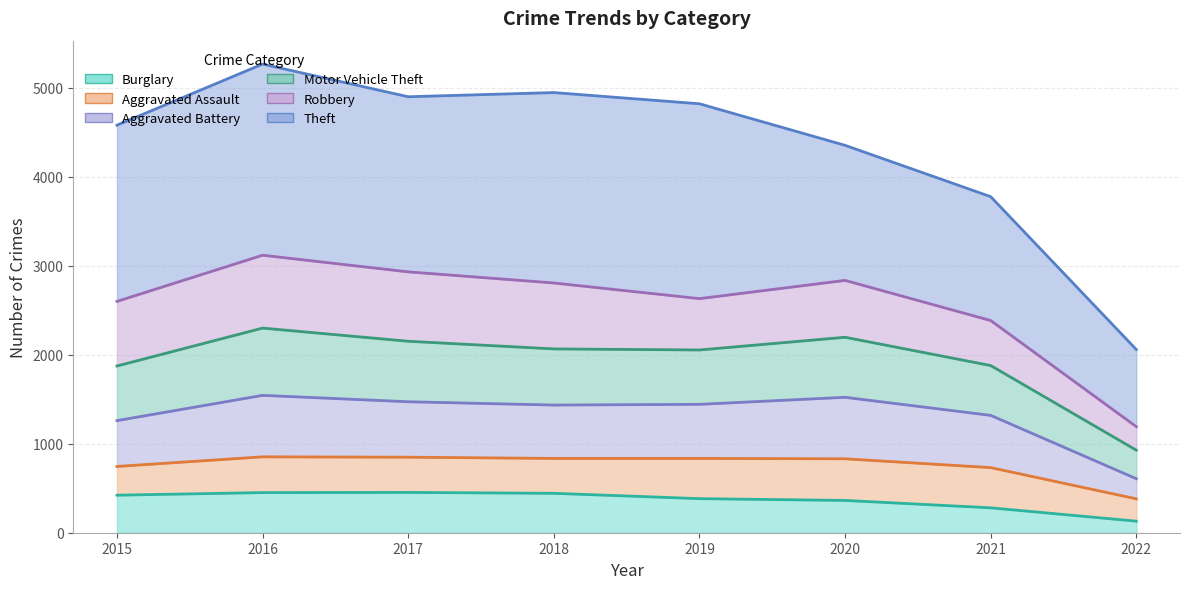

List the labels in order of Motor Vehicle Theft value, largest first.

2016, 2017, 2020, 2018, 2019, 2015, 2021, 2022